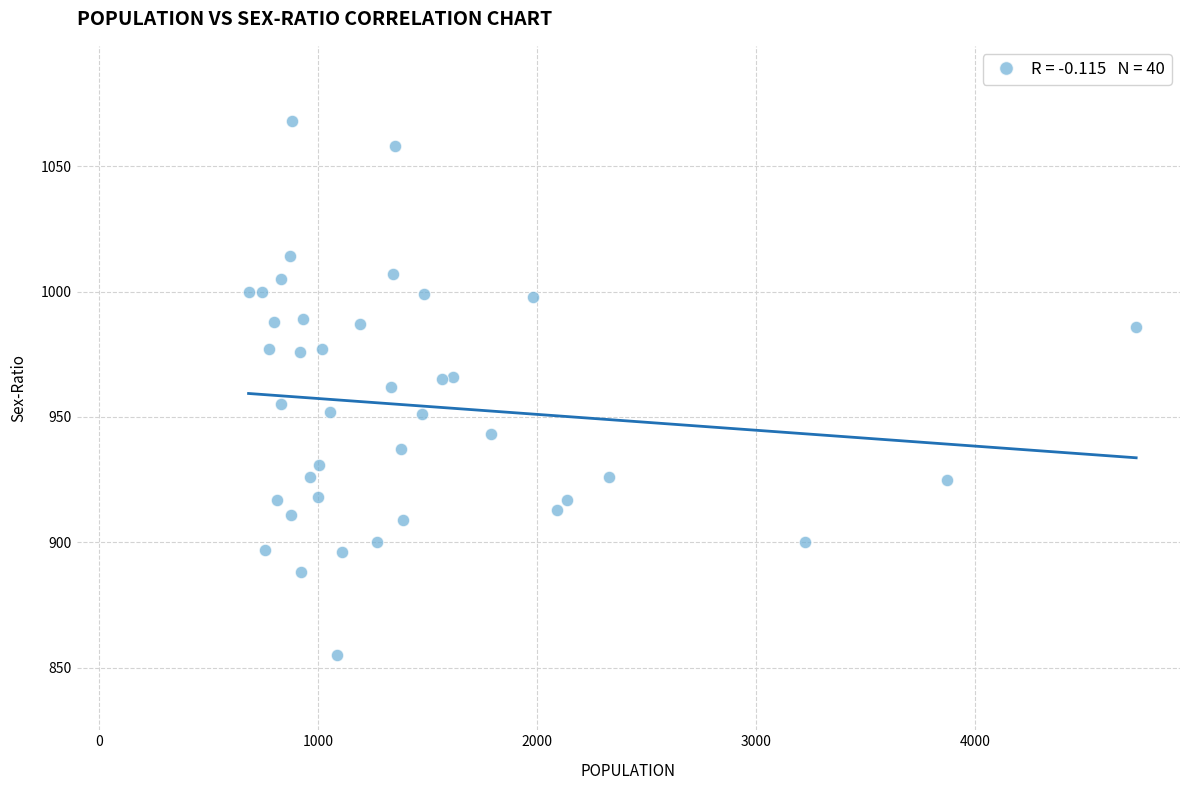

What is the range of X values (max minus min)?

4050